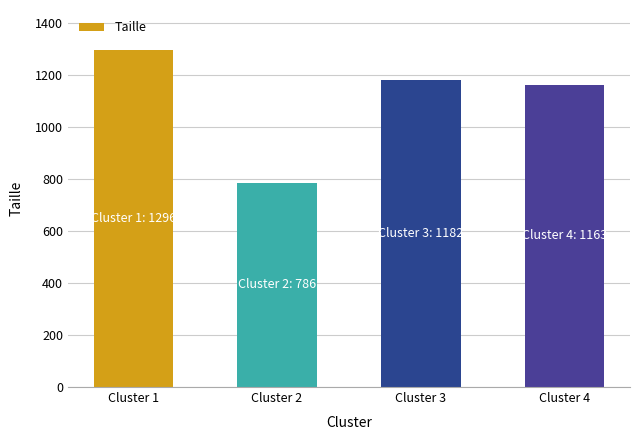

How many values are below 1182?

2